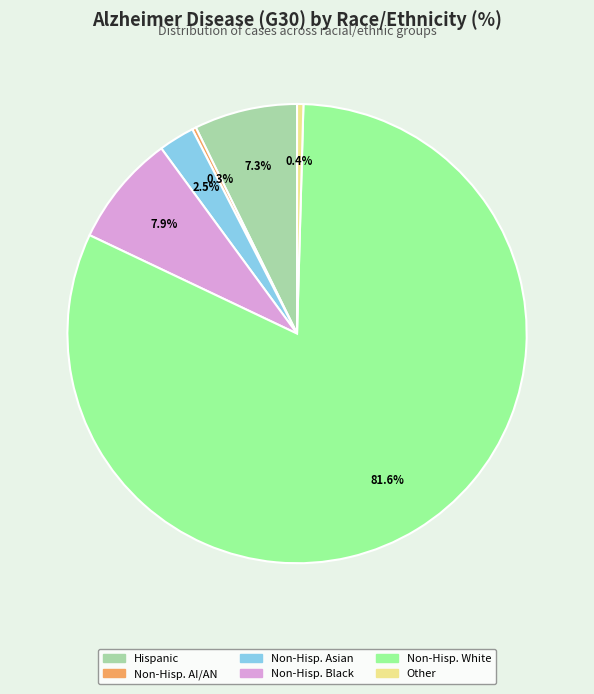

Is there any slice that represents more than half of the pie?

Yes